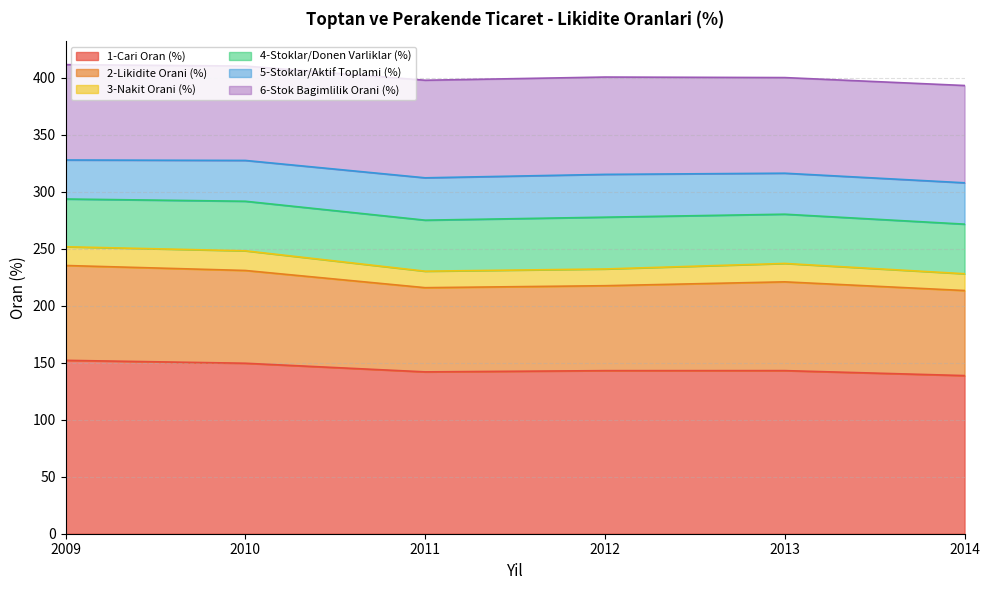

Does the chart display data point markers on the line(s)?

No